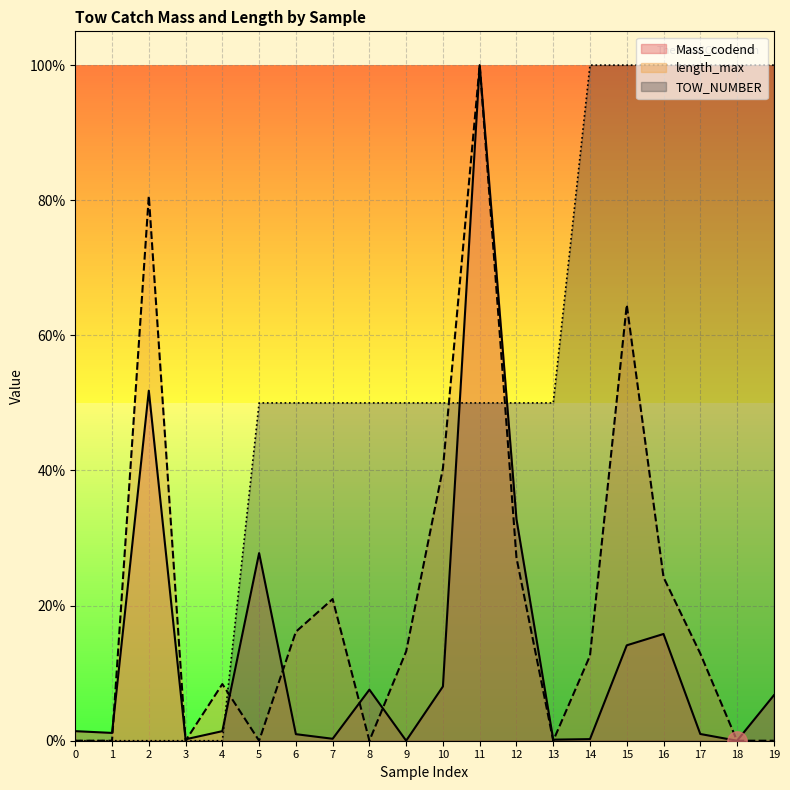

Which series has the largest range (max minus min)?

Mass_codend